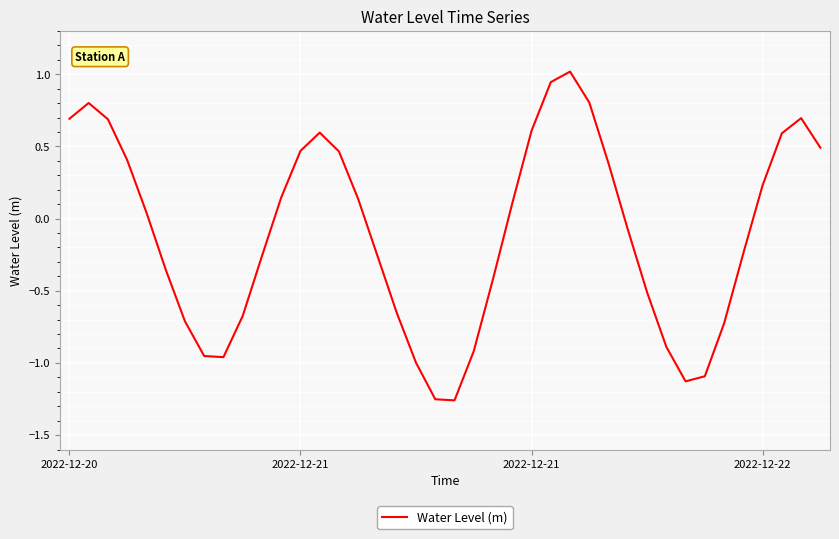

What is the maximum value shown in the chart?

1.0